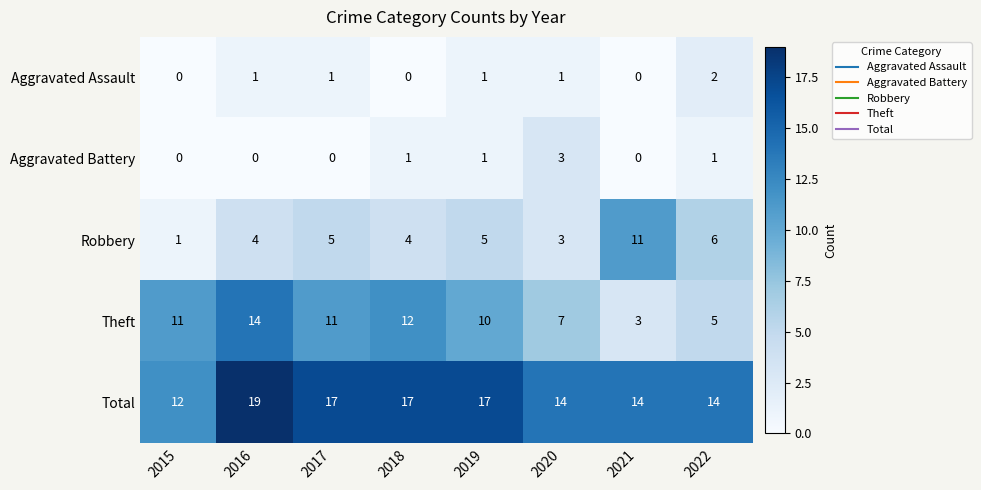

Is the value of Robbery at 2016 greater than the value of Theft at 2017?

No